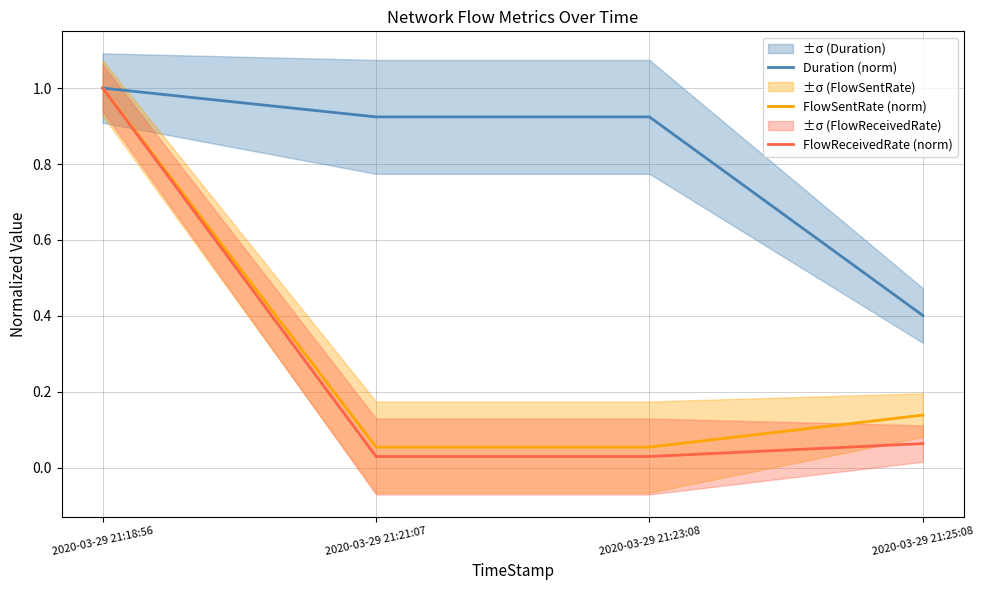

Is it true that Duration (norm) equals 1.6 at 2020-03-29 21:23:08?

False